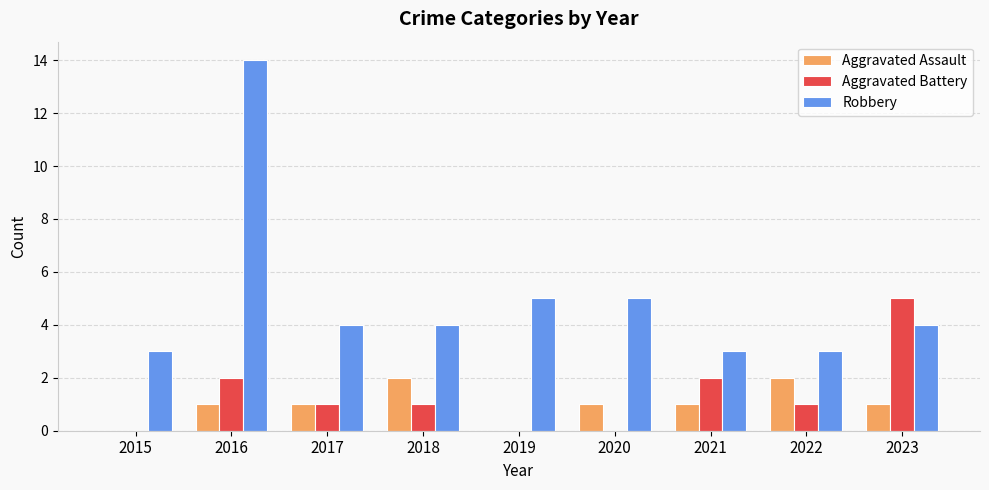

What is the highest value of the Robbery series?

14